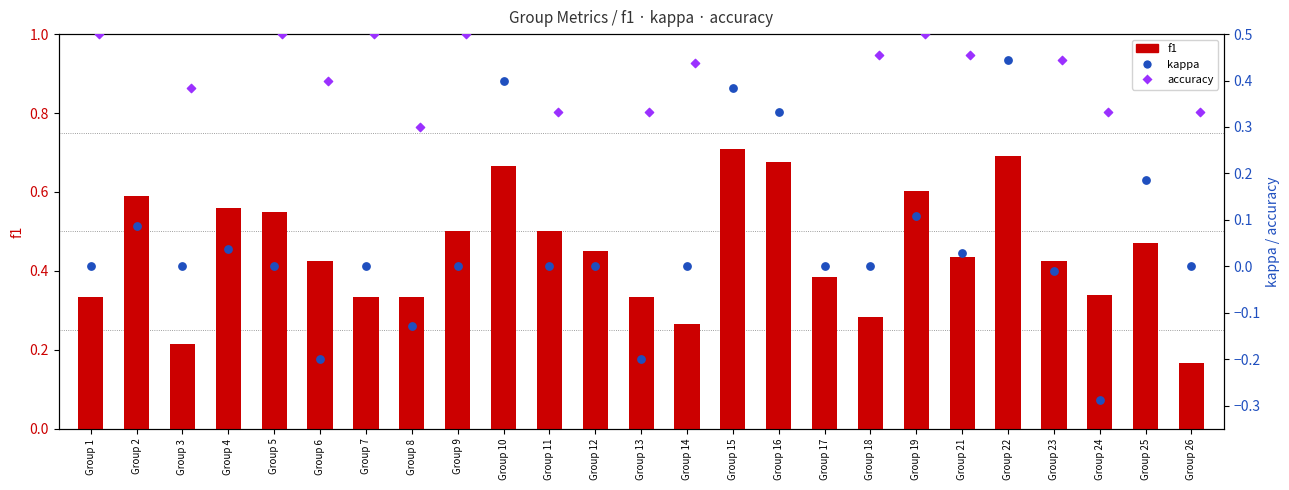

Is the value of f1 (transformed count analogue) at Group 24 greater than the value of kappa (percentile rank analogue) at Group 19?

Yes